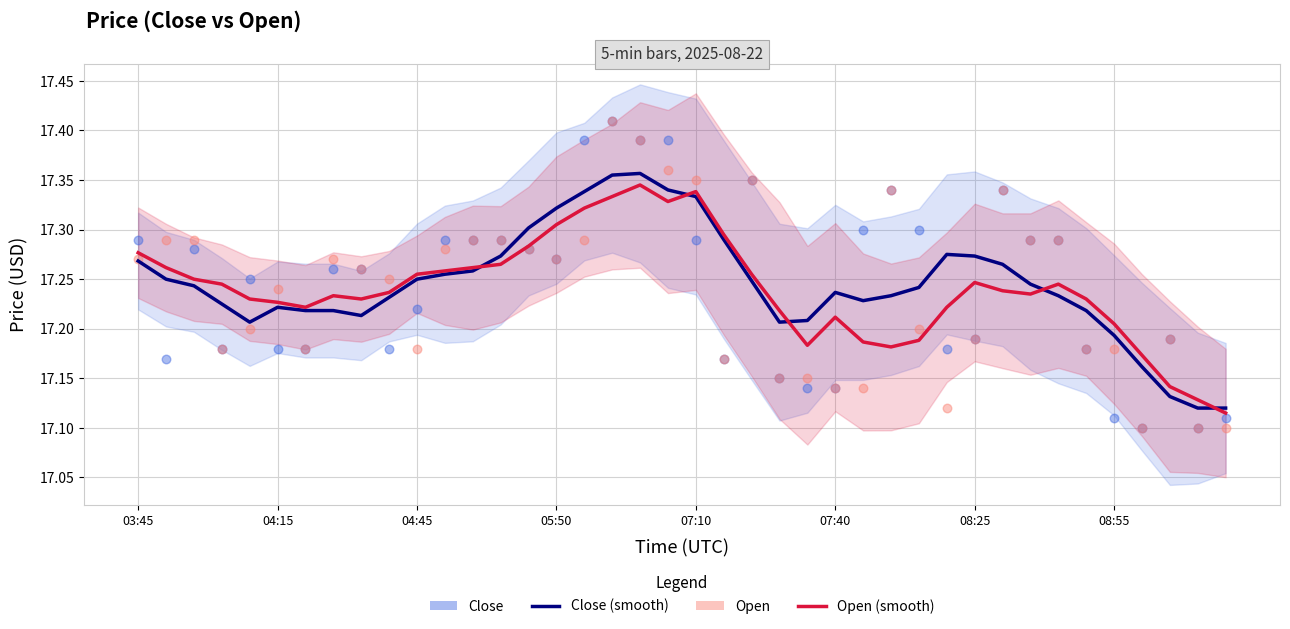

Which series has the largest total across all categories?

Close (smooth)